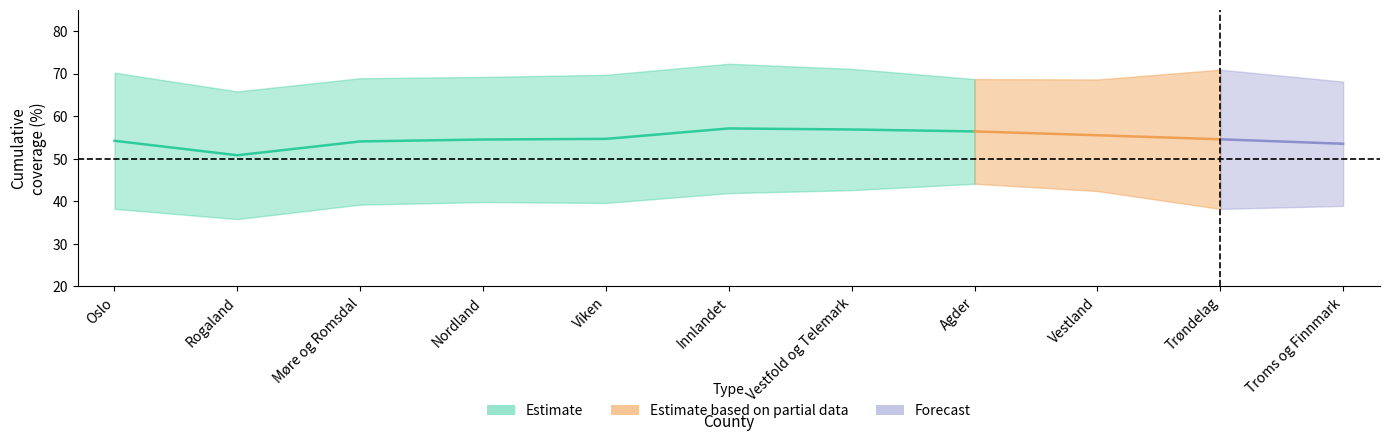

What position from the left is Nordland?

4